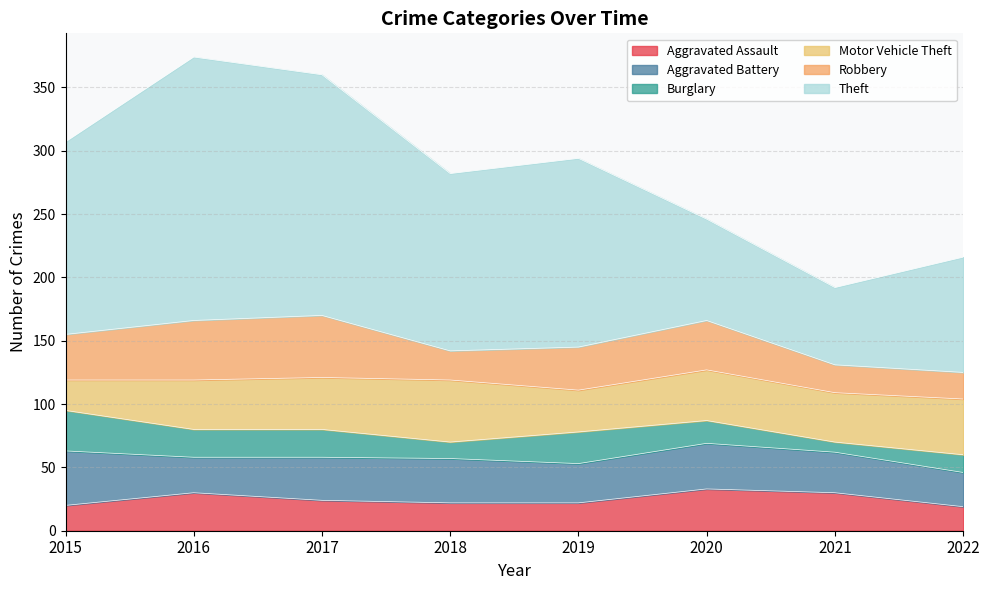

Which category has the lowest value in the Aggravated Battery series?

2022